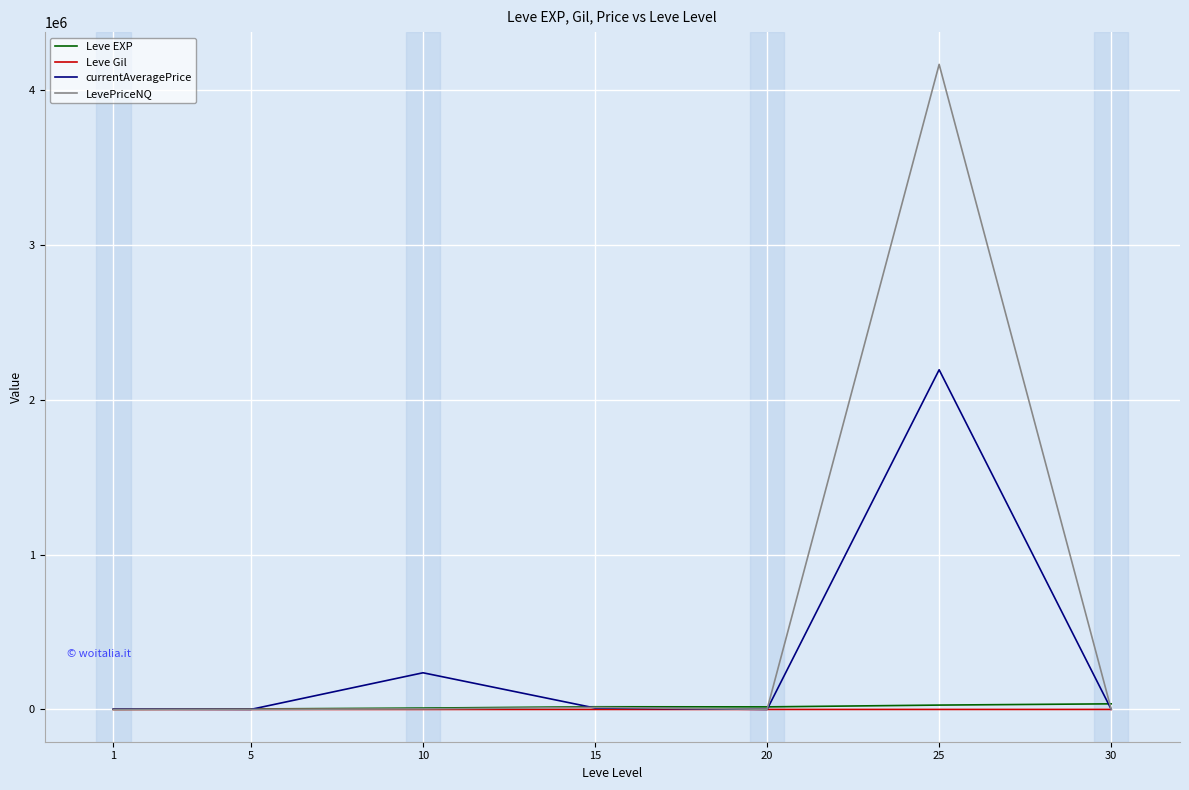

What are all the series names shown in the legend?

Leve EXP, Leve Gil, currentAveragePrice, LevePriceNQ